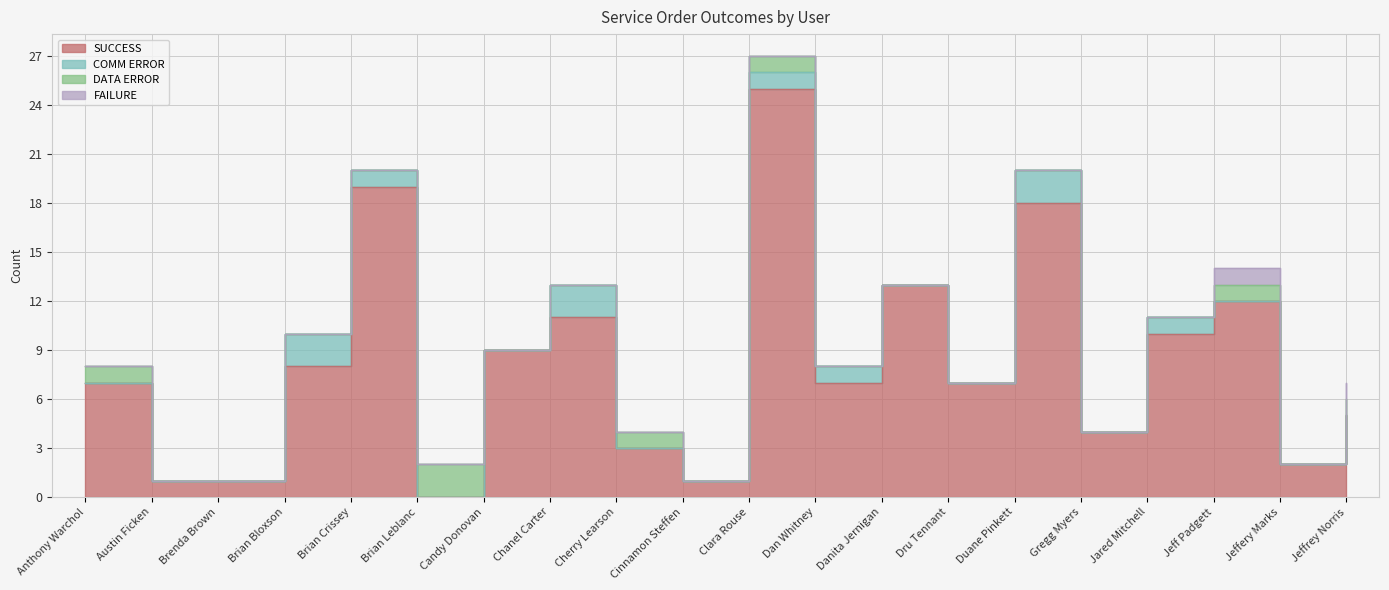

What is the difference between the highest and lowest values at Jeffrey Norris?

5